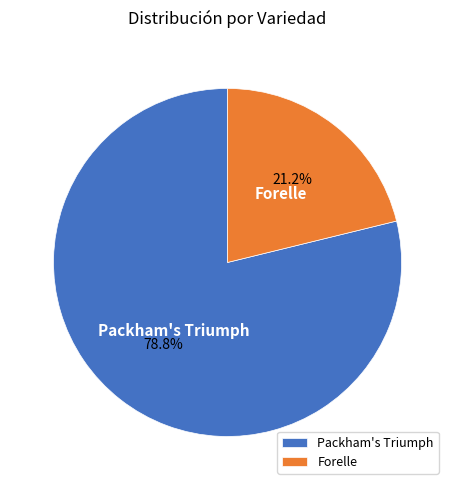

To the nearest percent, what is the difference between the largest and smallest slice percentages?

58%